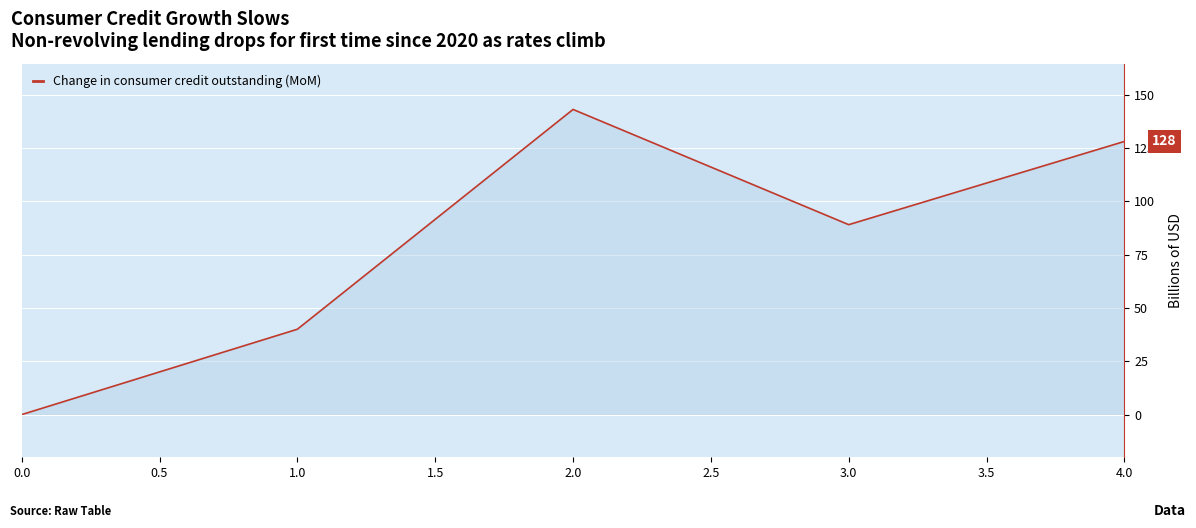

Rank the categories by Change in consumer credit outstanding (MoM) value from lowest to highest.

0.0, 1.0, 3.0, 4.0, 2.0